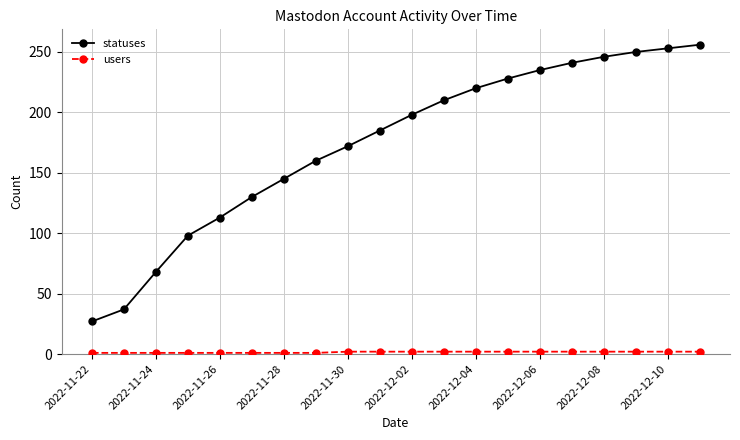

What is the average value of the statuses series?

174